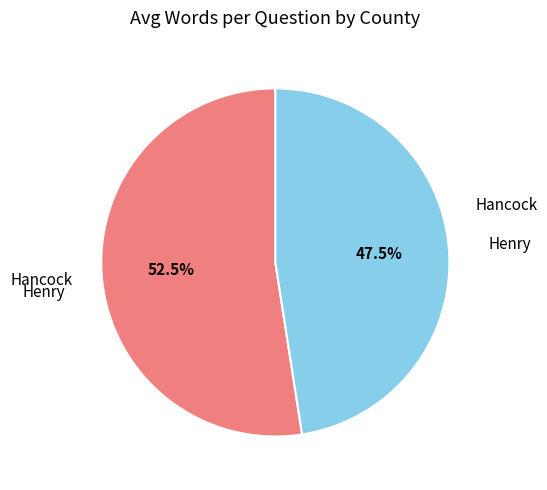

Is there any slice that represents more than half of the pie?

Yes